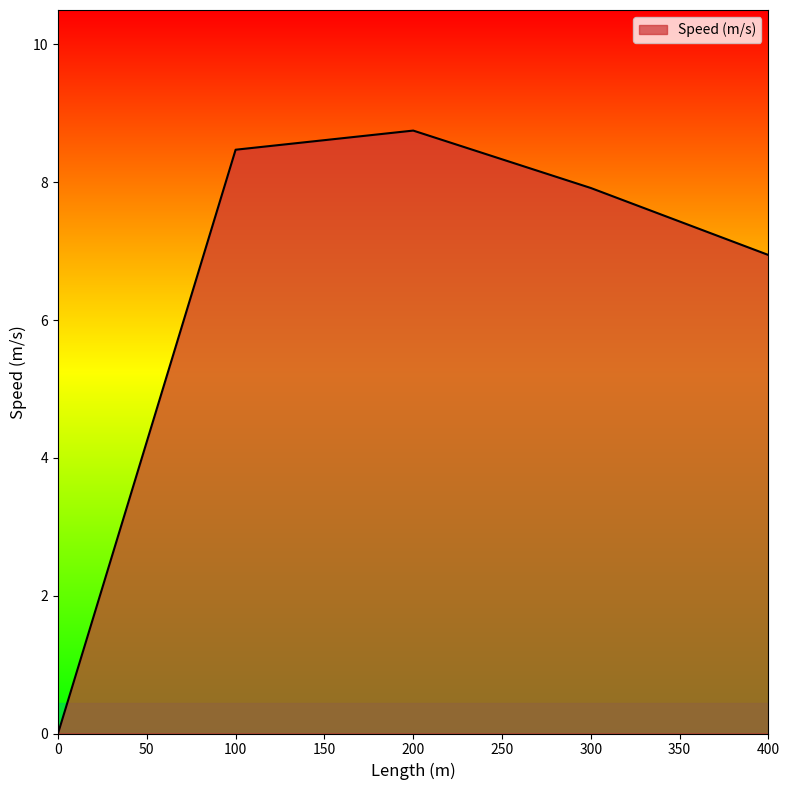

What is the difference between the second highest and minimum values?

8.5